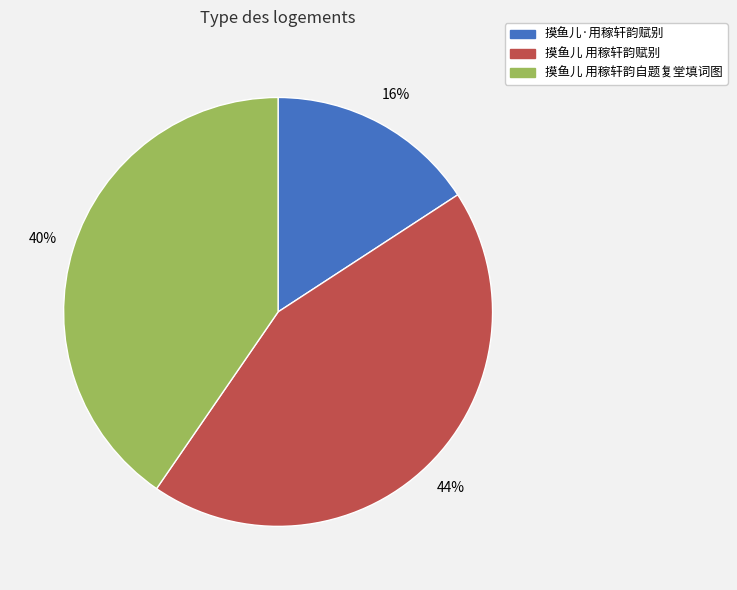

How many slices are in this pie chart?

3